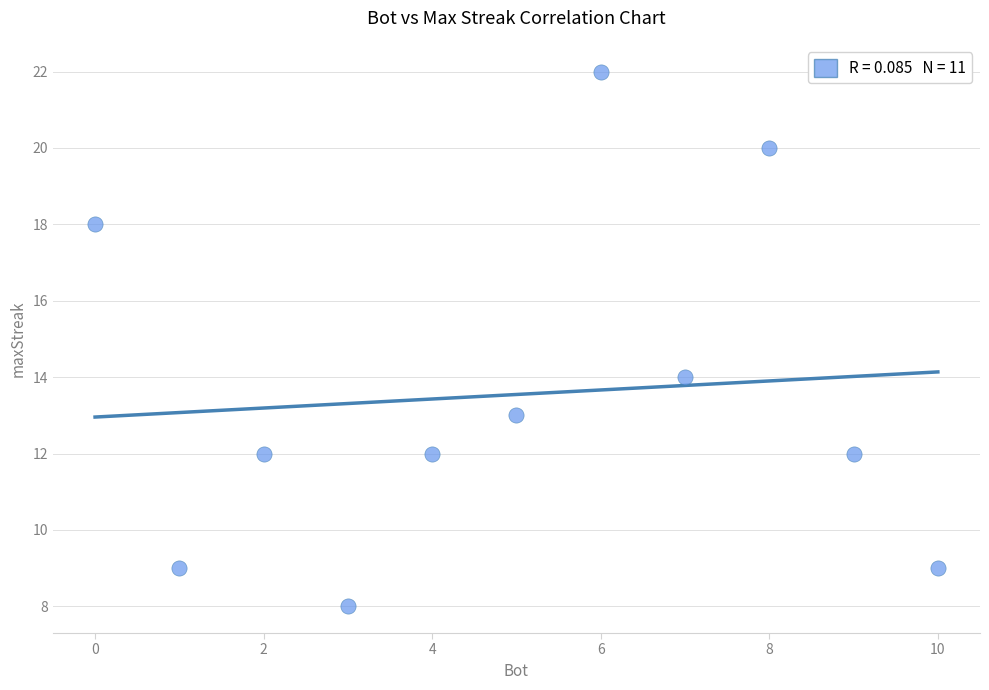

What Y value in the scatter plot is closest to 15?

14